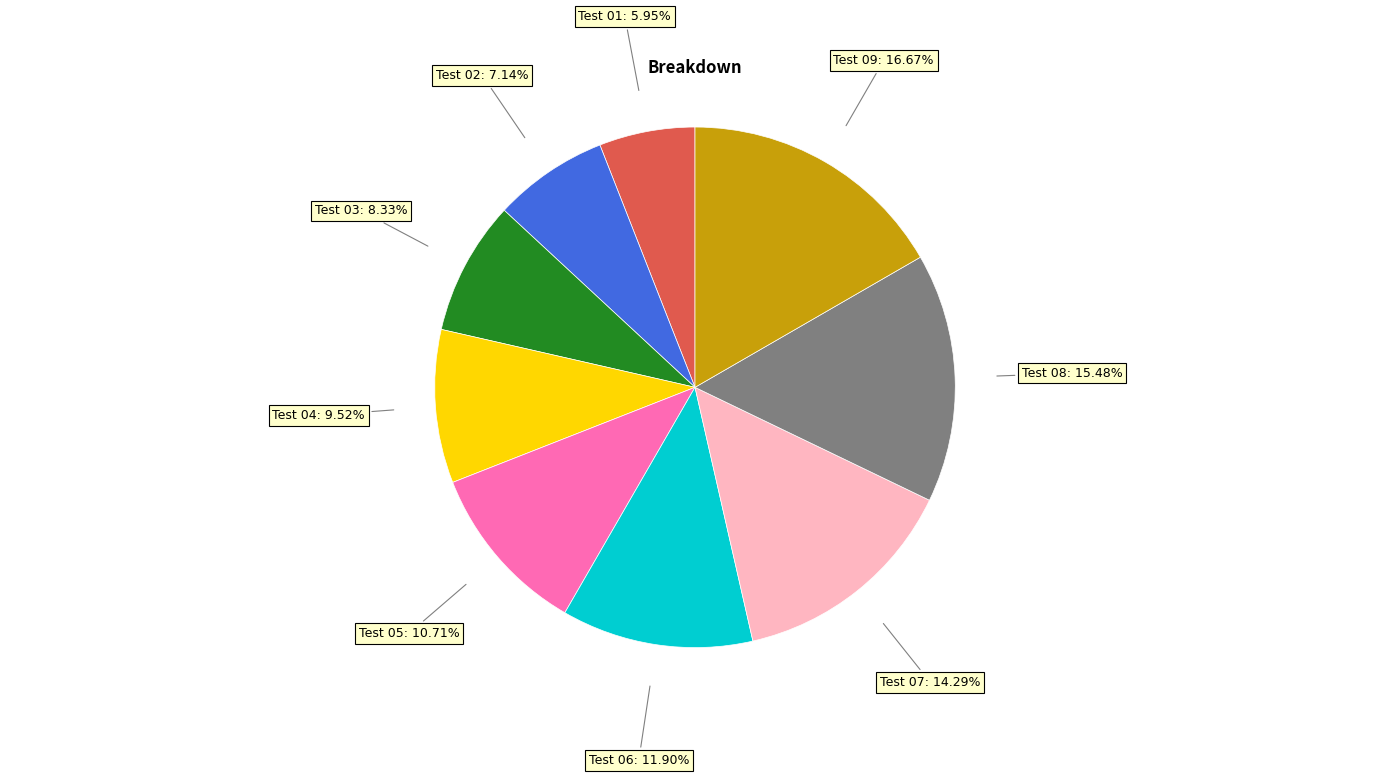

Is Test 07 the majority of the pie?

No